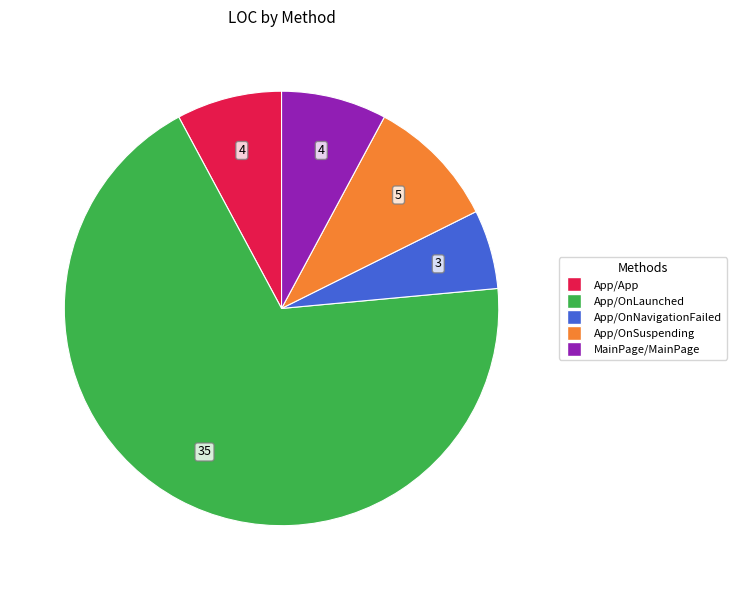

What is the smallest slice in the pie chart?

App/OnNavigationFailed